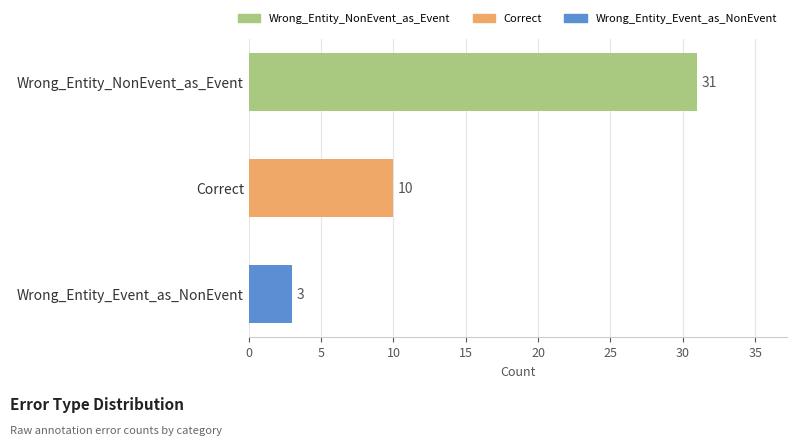

List the labels in order of value, largest first.

Wrong_Entity_NonEvent_as_Event, Correct, Wrong_Entity_Event_as_NonEvent